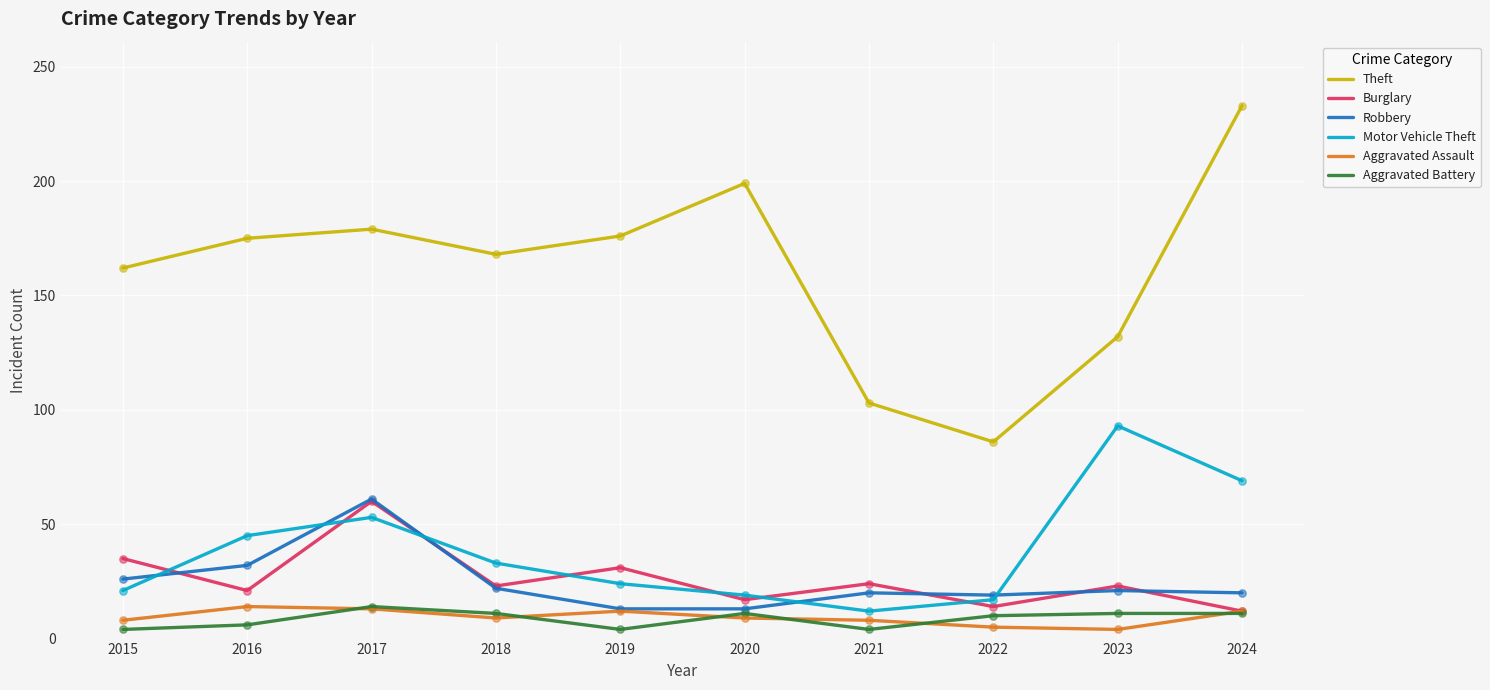

What is the total value across all series at 2022?

151